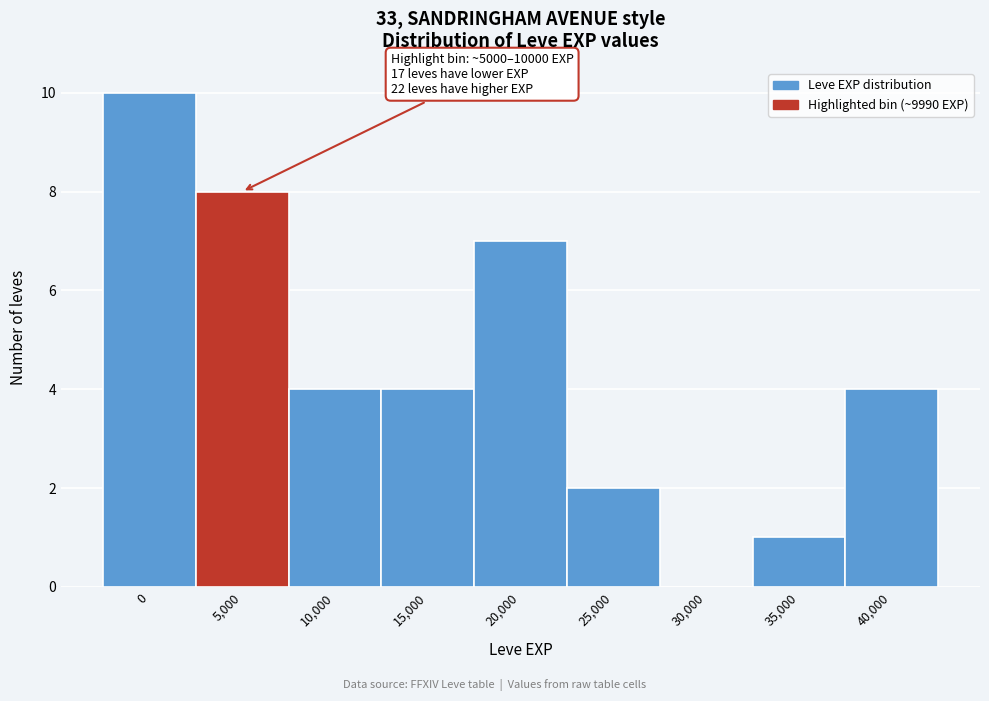

Reading left to right, list all the values displayed in this chart.

0=10	5,000=8	10,000=4	15,000=4	20,000=7	25,000=2	30,000=0	35,000=1	40,000=4